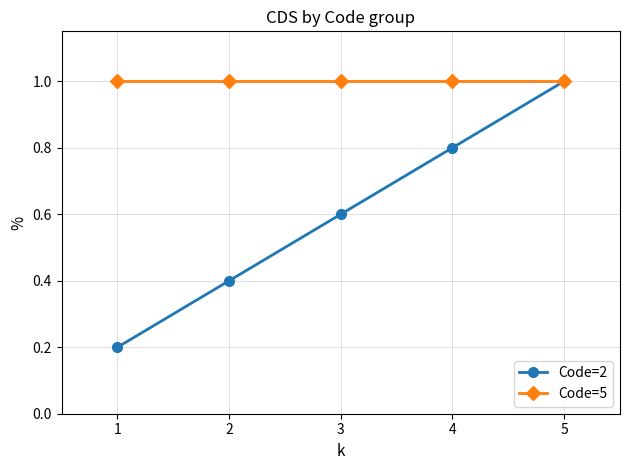

What is the value of the Code=5 point at the 1st from the left?

1.0